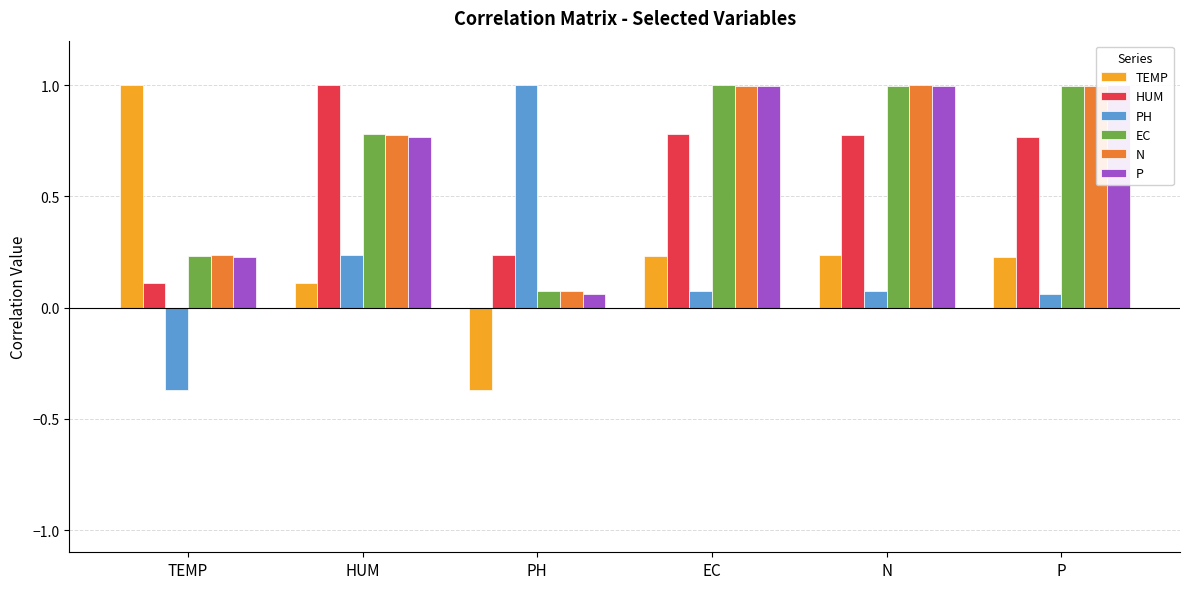

The value of P at P is 1.8. True or false?

False